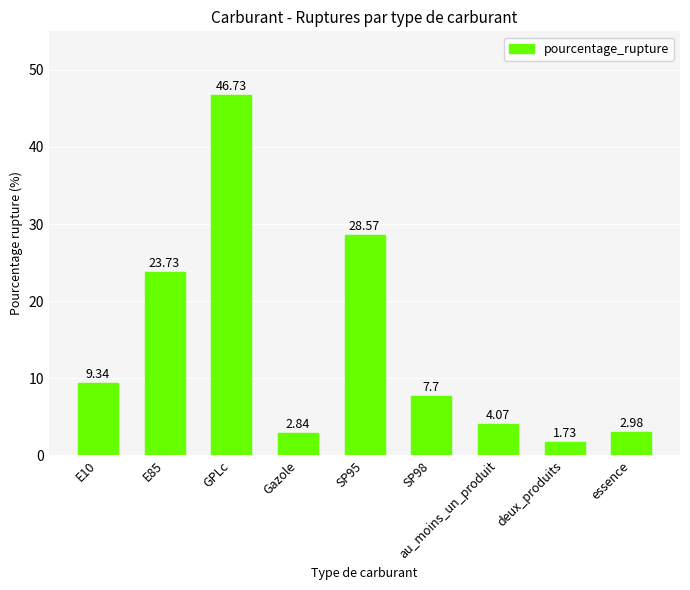

Which category has the highest value across all series?

GPLc